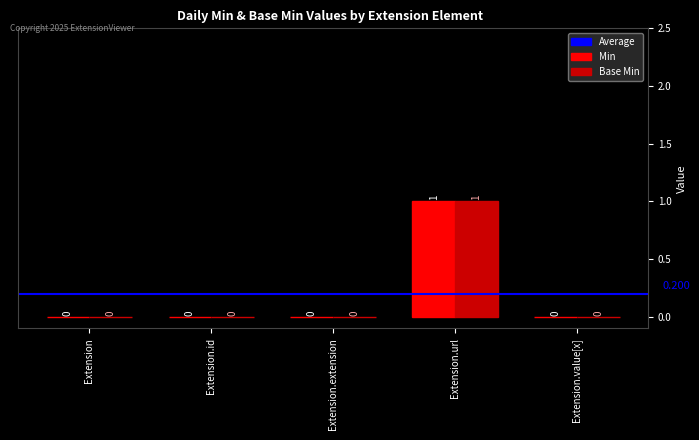

Is the value of Min at Extension.id greater than the value of Base Min at Extension.url?

No